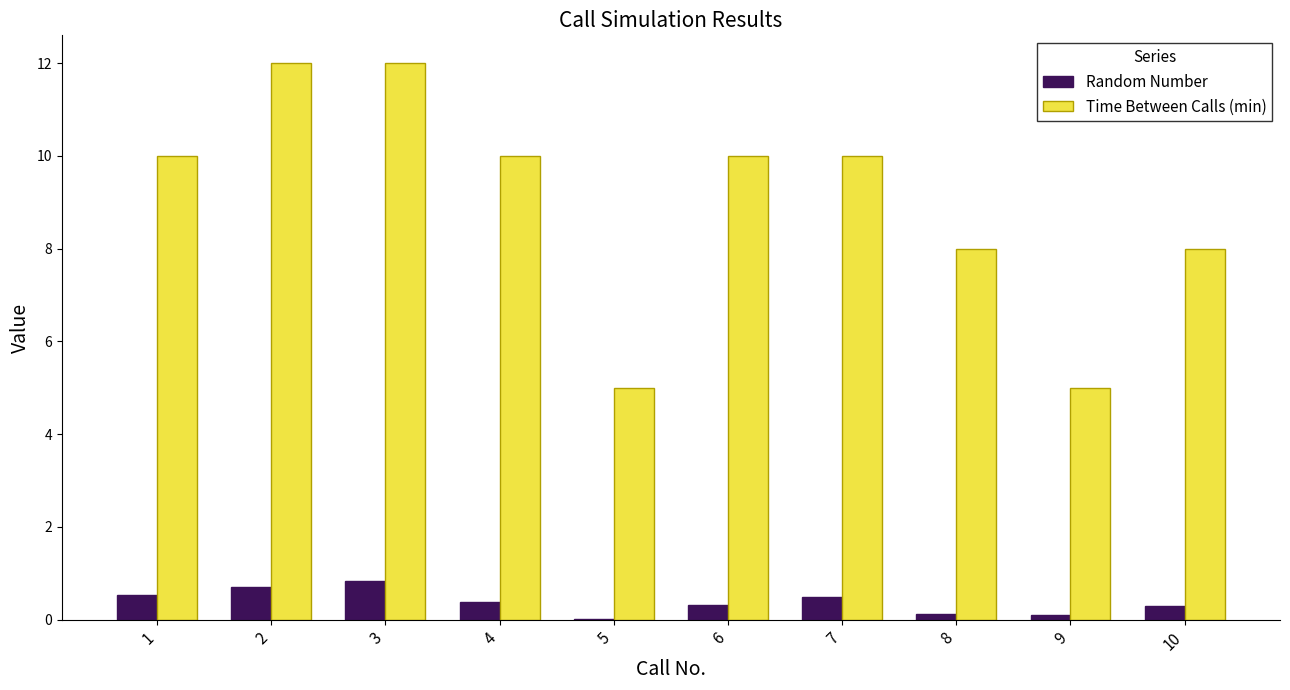

What is the maximum value for Time Between Calls (min)?

12.0